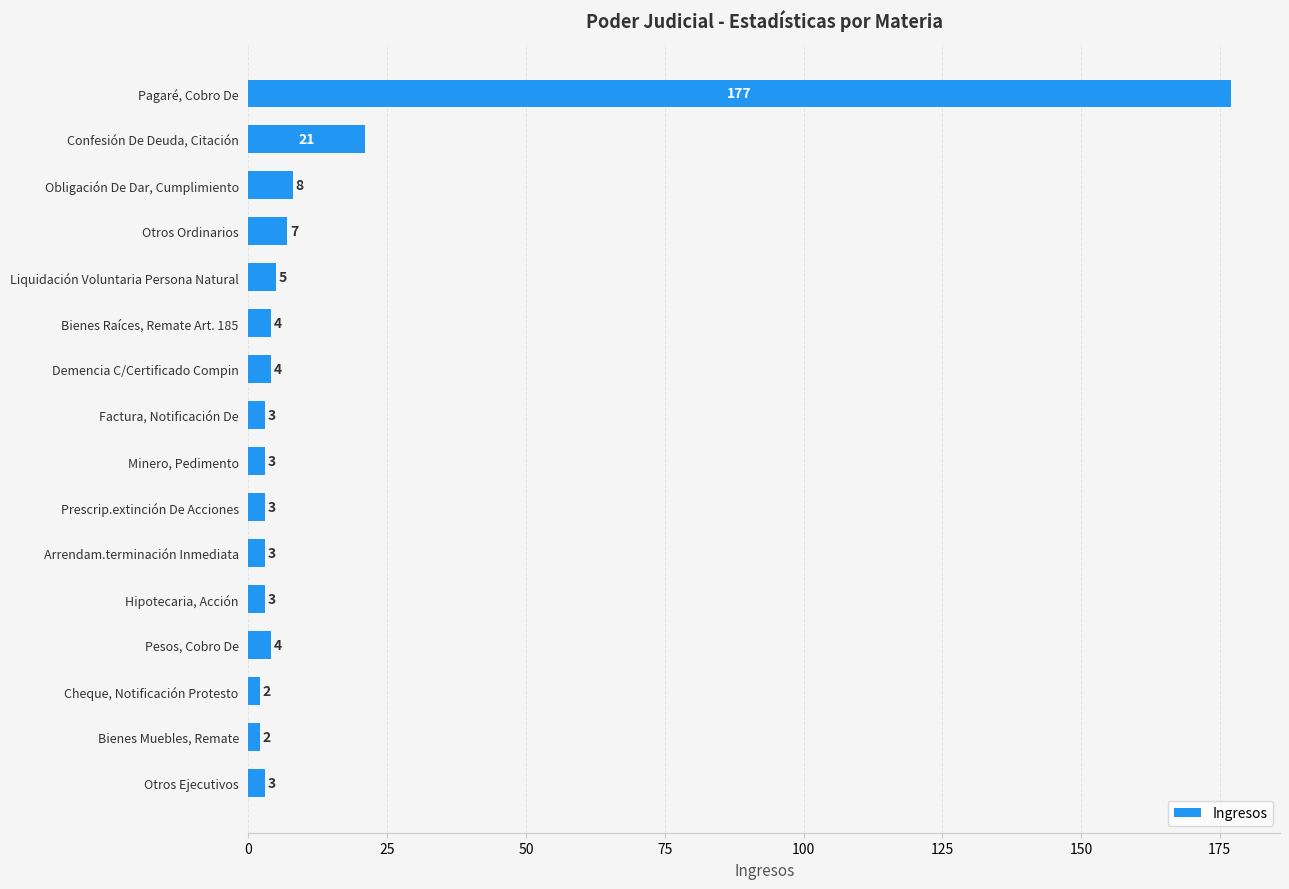

Is it true that the value at Confesión De Deuda, Citación is 21?

True